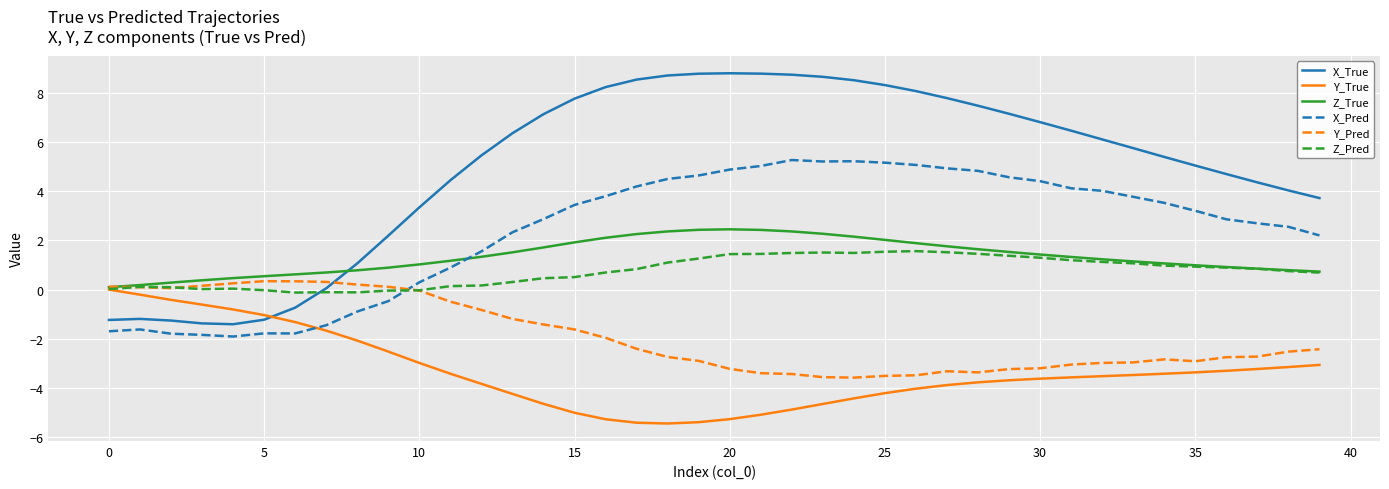

Which series has the widest spread of values?

X_True